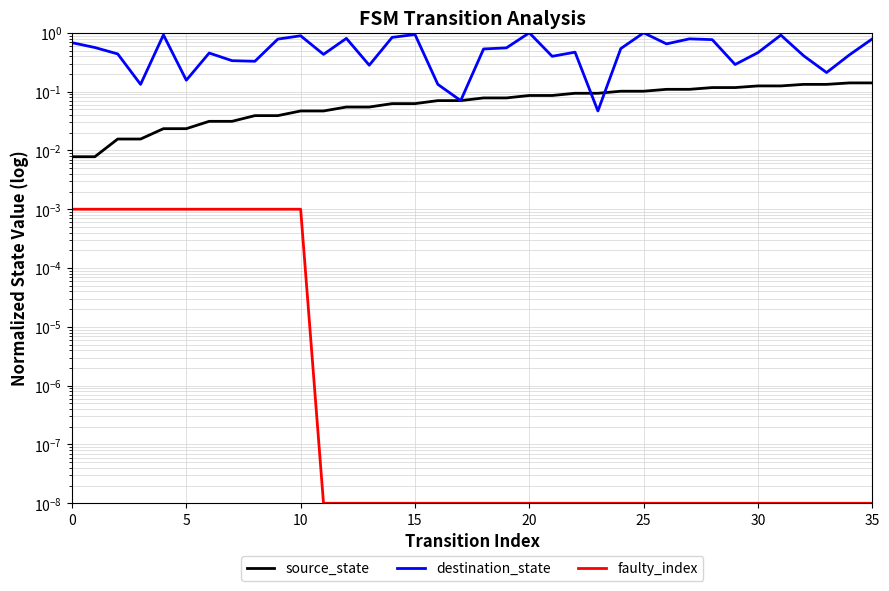

Is it true that faulty_index equals 0.0 at 26?

True